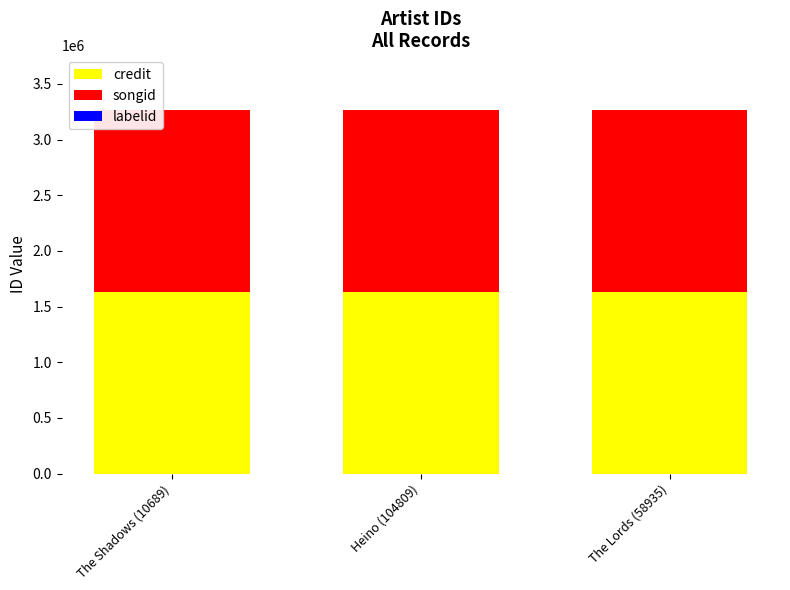

What is the maximum value for credit?

1628708